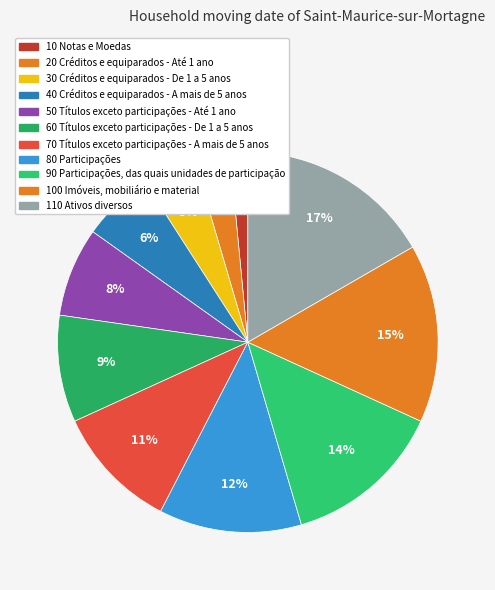

To the nearest percent, what is the difference between the 10 Notas e Moedas and 50 Títulos exceto participações - Até 1 ano slice percentages?

6%